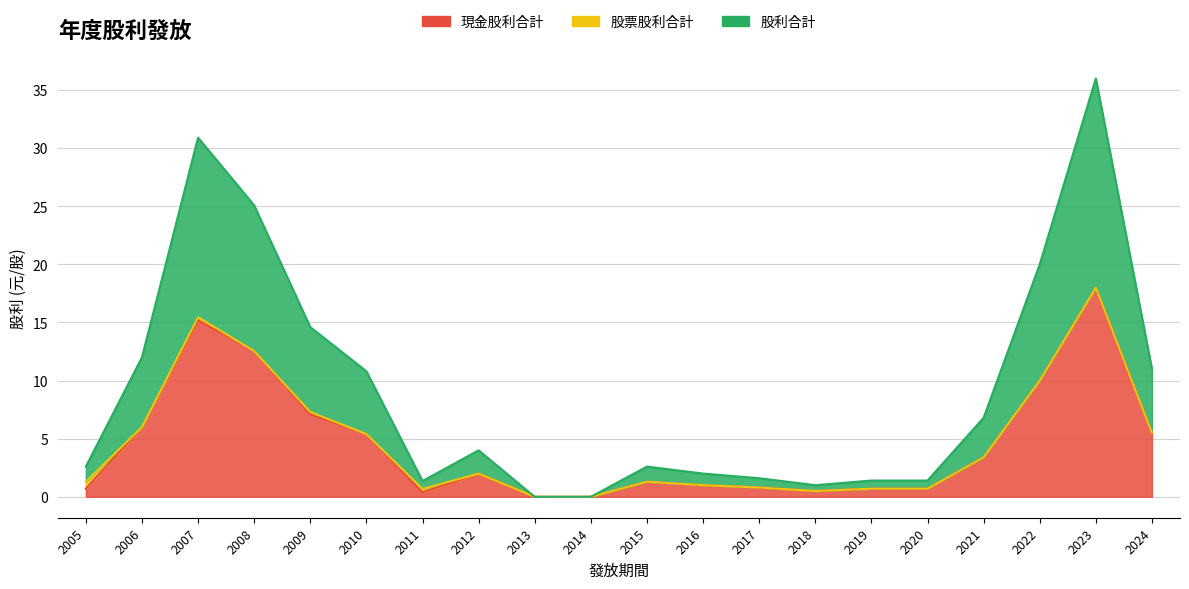

At which label does 股利合計 reach its peak?

2023